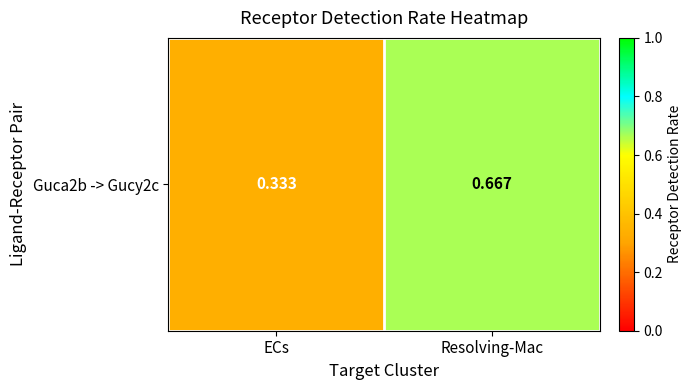

Between Resolving-Mac and ECs, which is larger?

Resolving-Mac